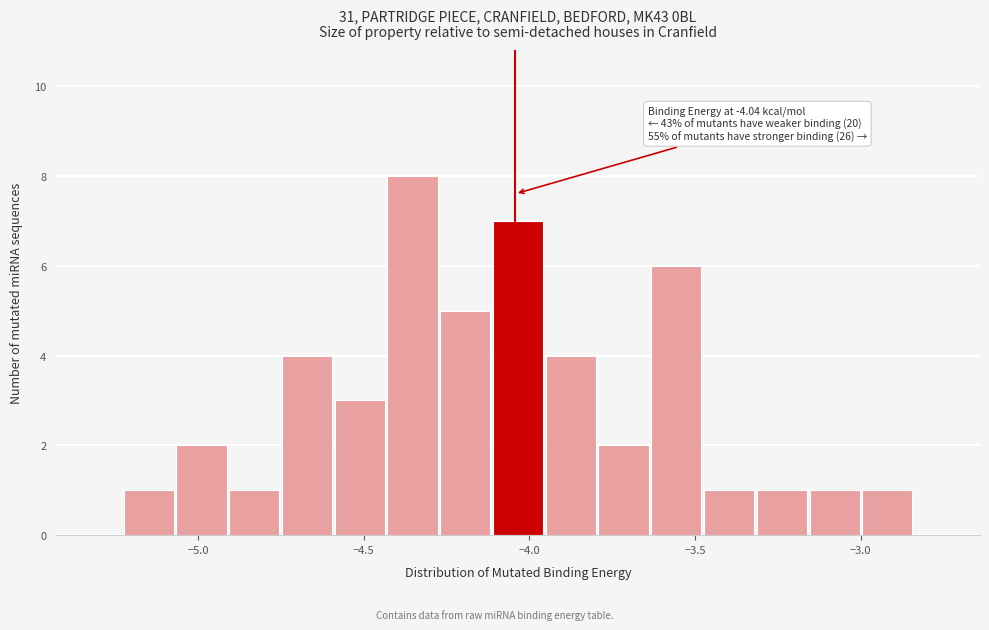

Read against the x-axis, roughly where is the centre of the tallest bar?

-4.35